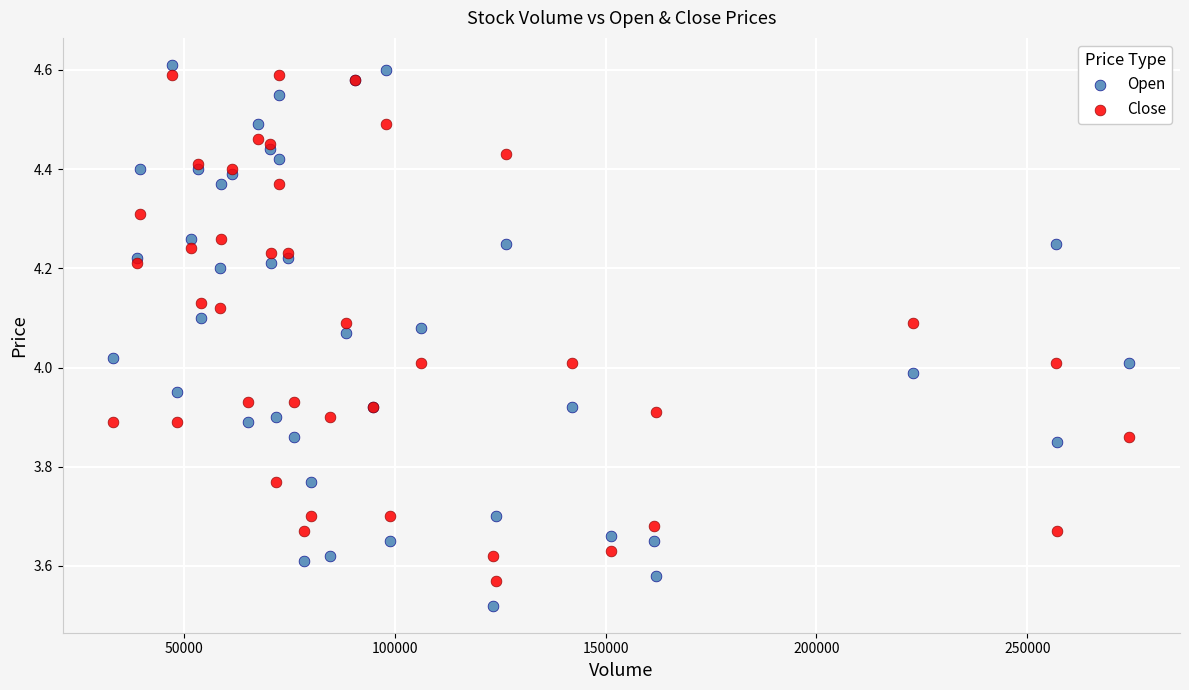

Which series has the widest spread of Y values?

Open